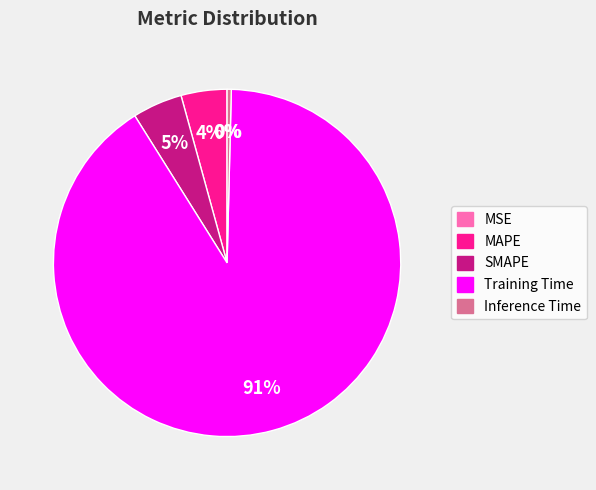

To the nearest percent, what portion does Training Time represent?

91%